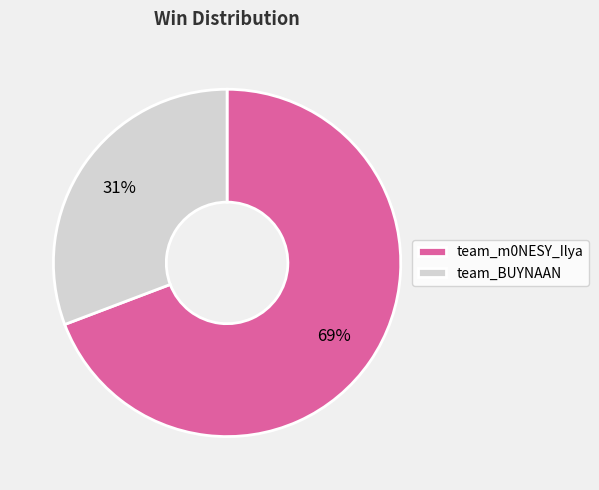

Count the number of slices in the pie.

2